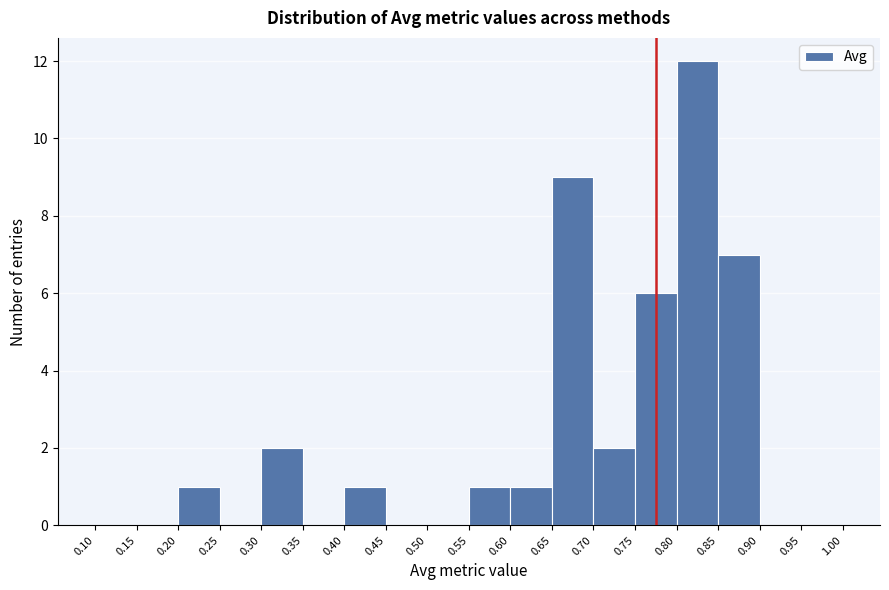

Reading left to right, list every bar in this chart as the range it spans on the x-axis followed by its height. The values are not printed on the chart, so give them approximately, as read against the axis.

0.10 to 0.15: 0
0.15 to 0.20: 0
0.20 to 0.25: 1
0.25 to 0.30: 0
0.30 to 0.35: 2
0.35 to 0.40: 0
0.40 to 0.45: 1
0.45 to 0.50: 0
0.50 to 0.55: 0
0.55 to 0.60: 1
0.60 to 0.65: 1
0.65 to 0.70: 9
0.70 to 0.75: 2
0.75 to 0.80: 6
0.80 to 0.85: 12
0.85 to 0.90: 7
0.90 to 0.95: 0
0.95 to 1.00: 0